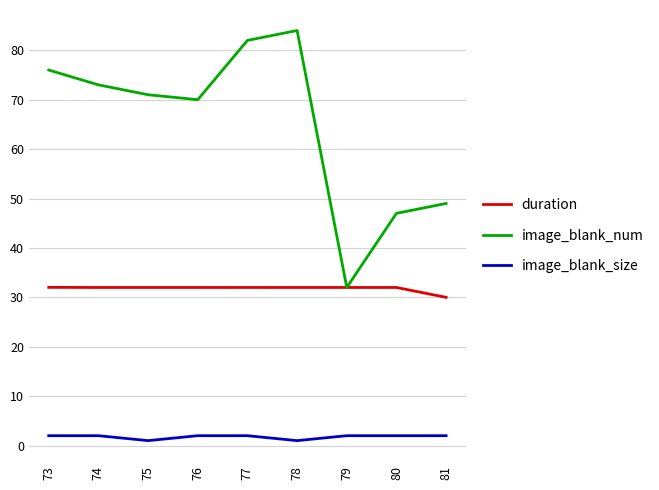

Rank the series by their average value, from lowest to highest.

image_blank_size, duration, image_blank_num